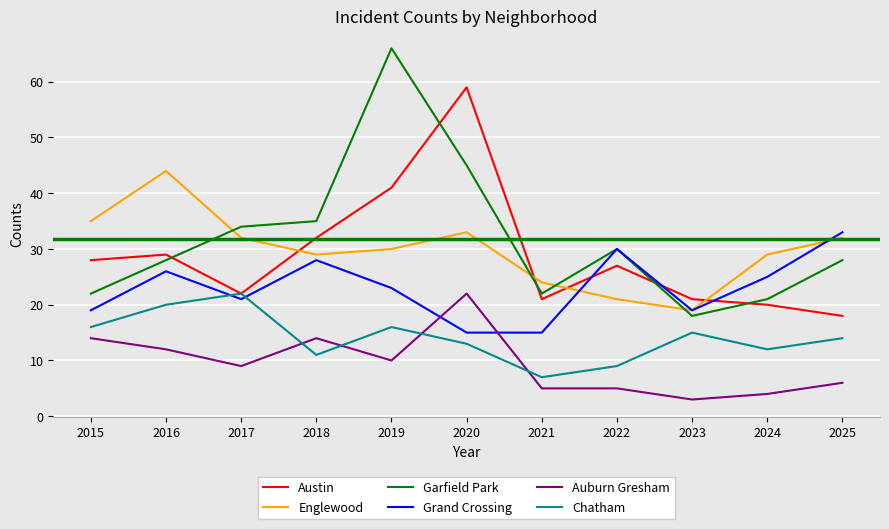

What is the lowest value of the Englewood series?

19